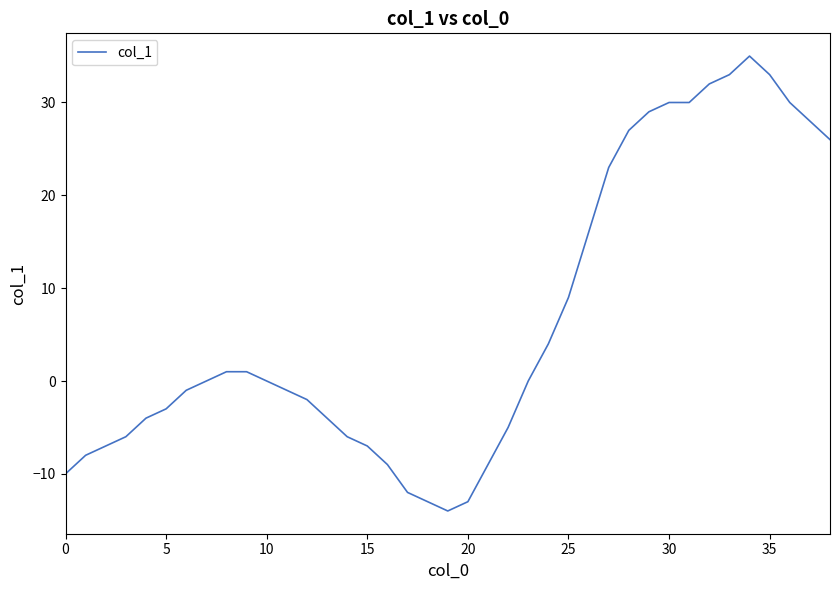

What is the difference between the maximum and minimum values?

49